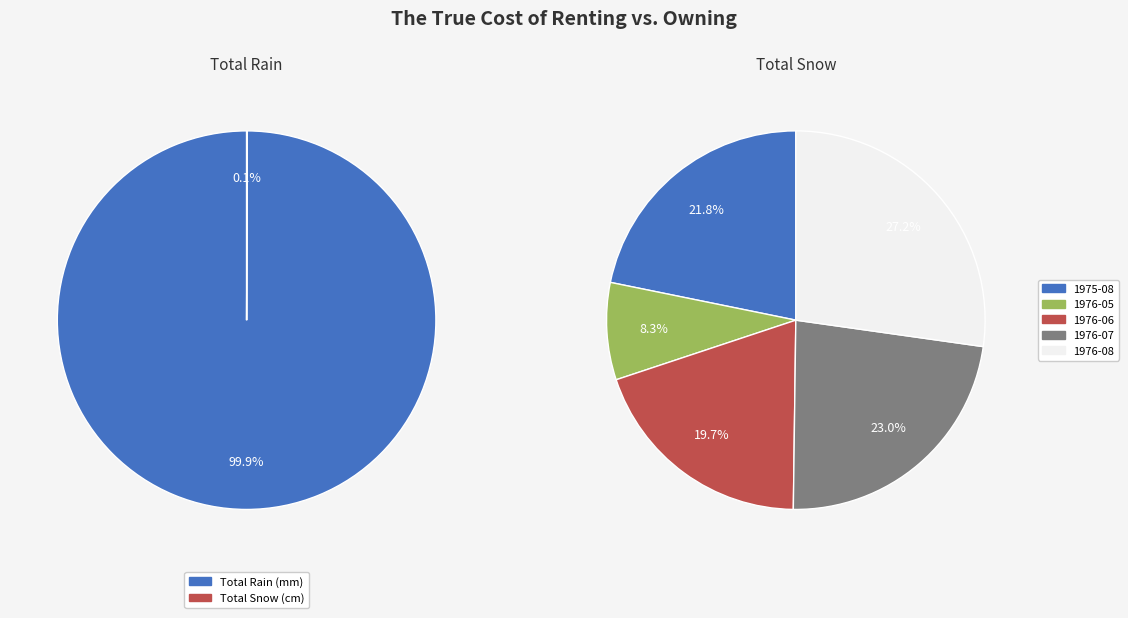

To the nearest percent, what is the combined percentage of 1976-06 and 1976-08?

47%